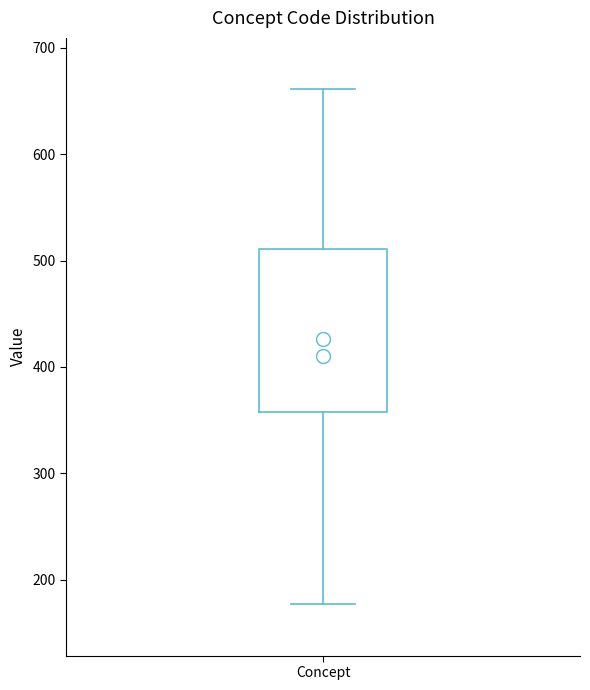

Read this box plot against the y-axis: the position of the median line, the range covered by the box, and the ends of both whiskers. The values are not printed on the chart, so give them approximately, as read against the axis.

median 410, box 360 to 510, whiskers 180 to 660